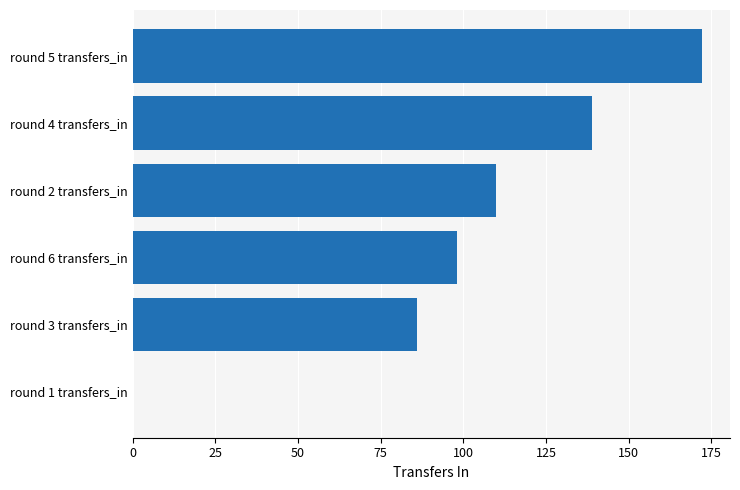

What is the maximum value shown in the chart?

172